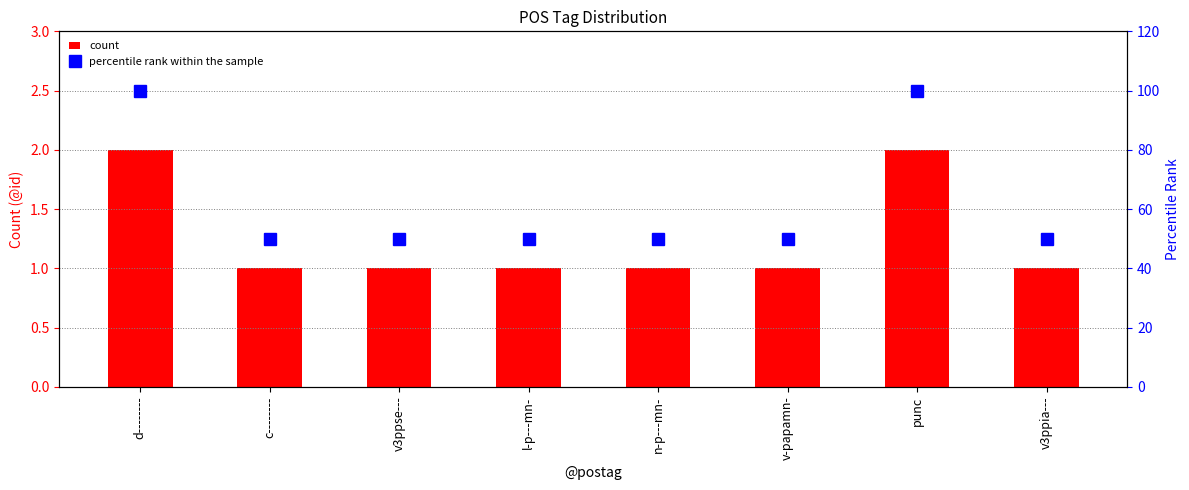

Read the percentile rank within the sample value at d--------, to the nearest 10.

100